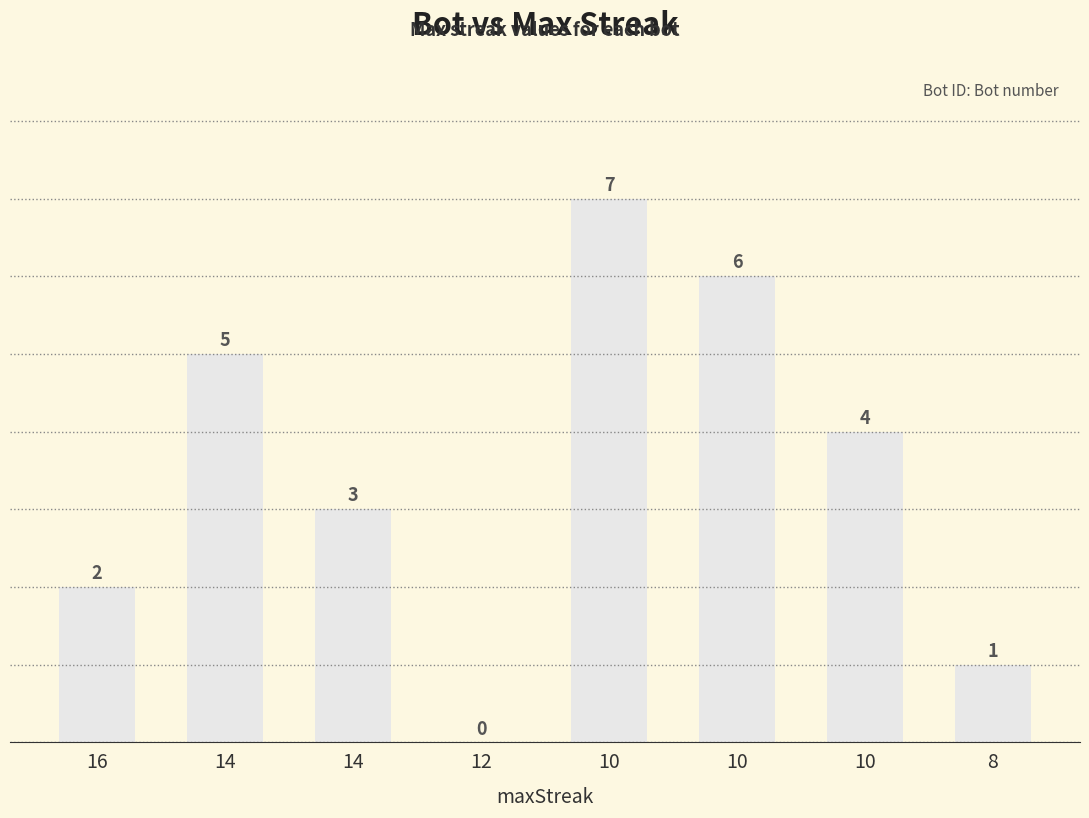

List the labels in order of value, largest first.

10, 10, 14, 10, 14, 16, 8, 12